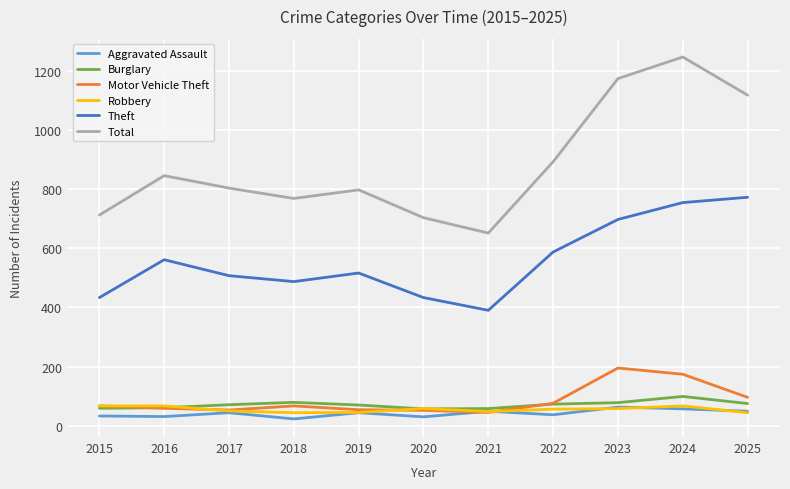

At how many categories does at least one series exceed 1049?

3